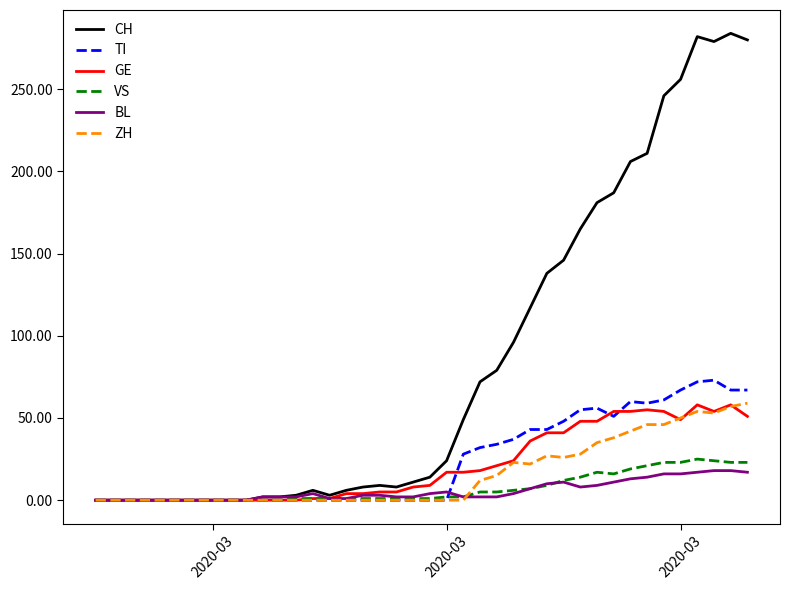

Which series has the largest range (max minus min)?

CH